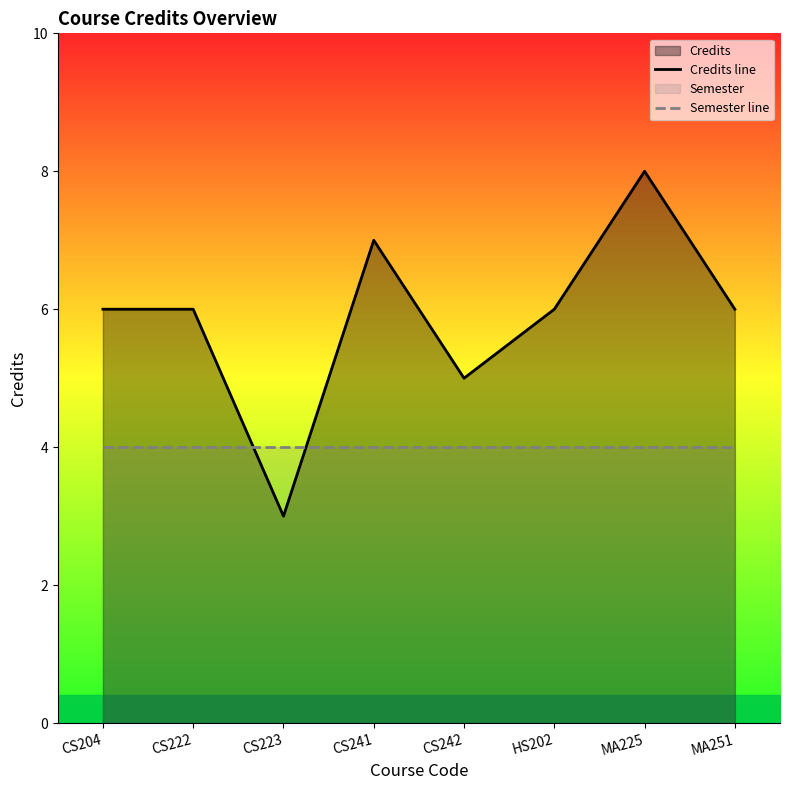

At which category does Credits line reach its first local valley?

CS223